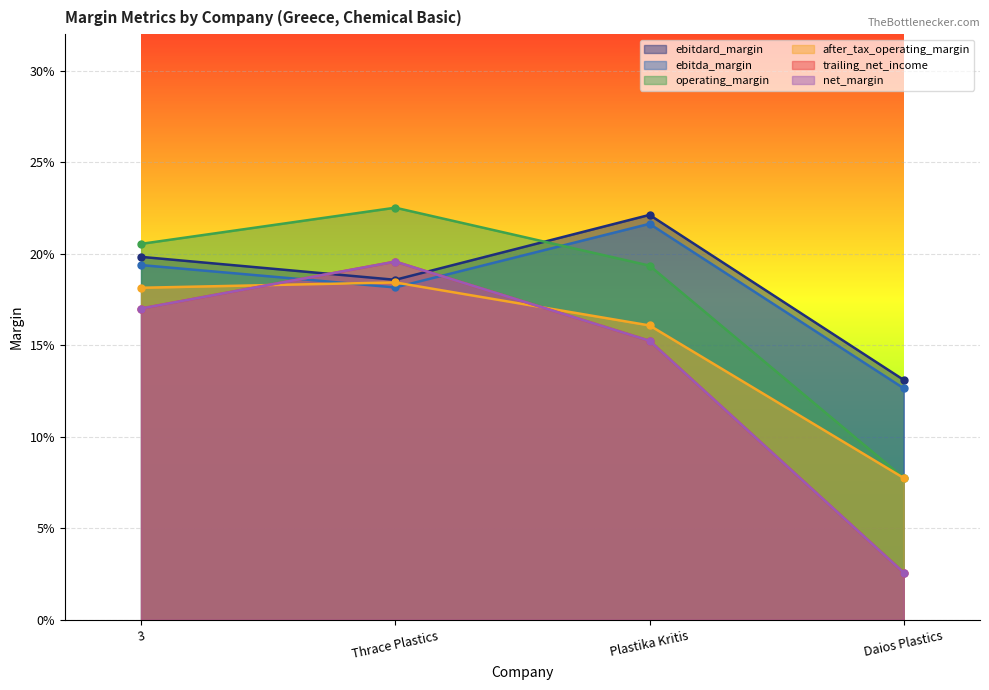

How many lines are shown in the chart?

6